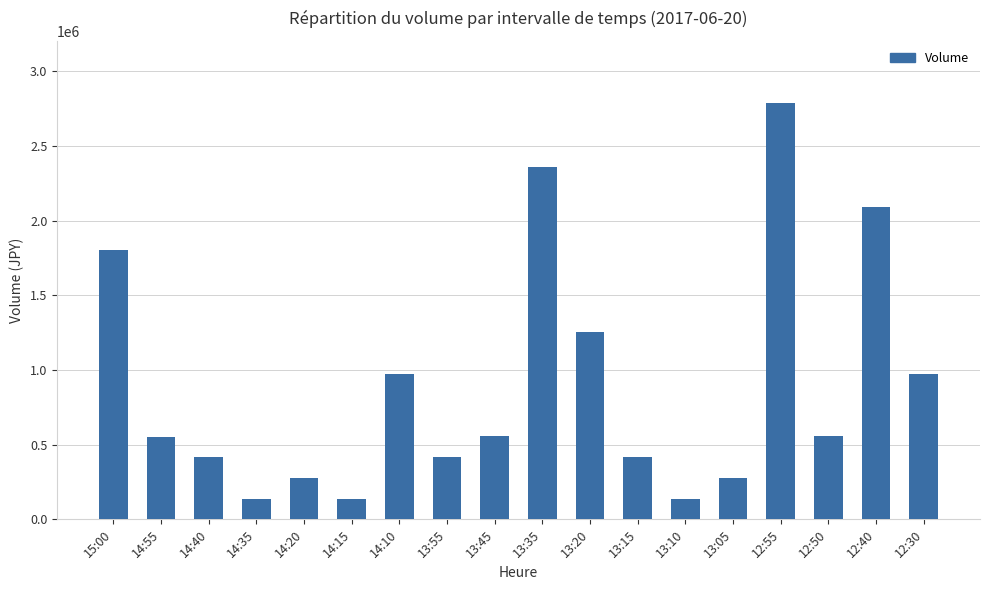

What is the value of the 5th bar from the left?

278000